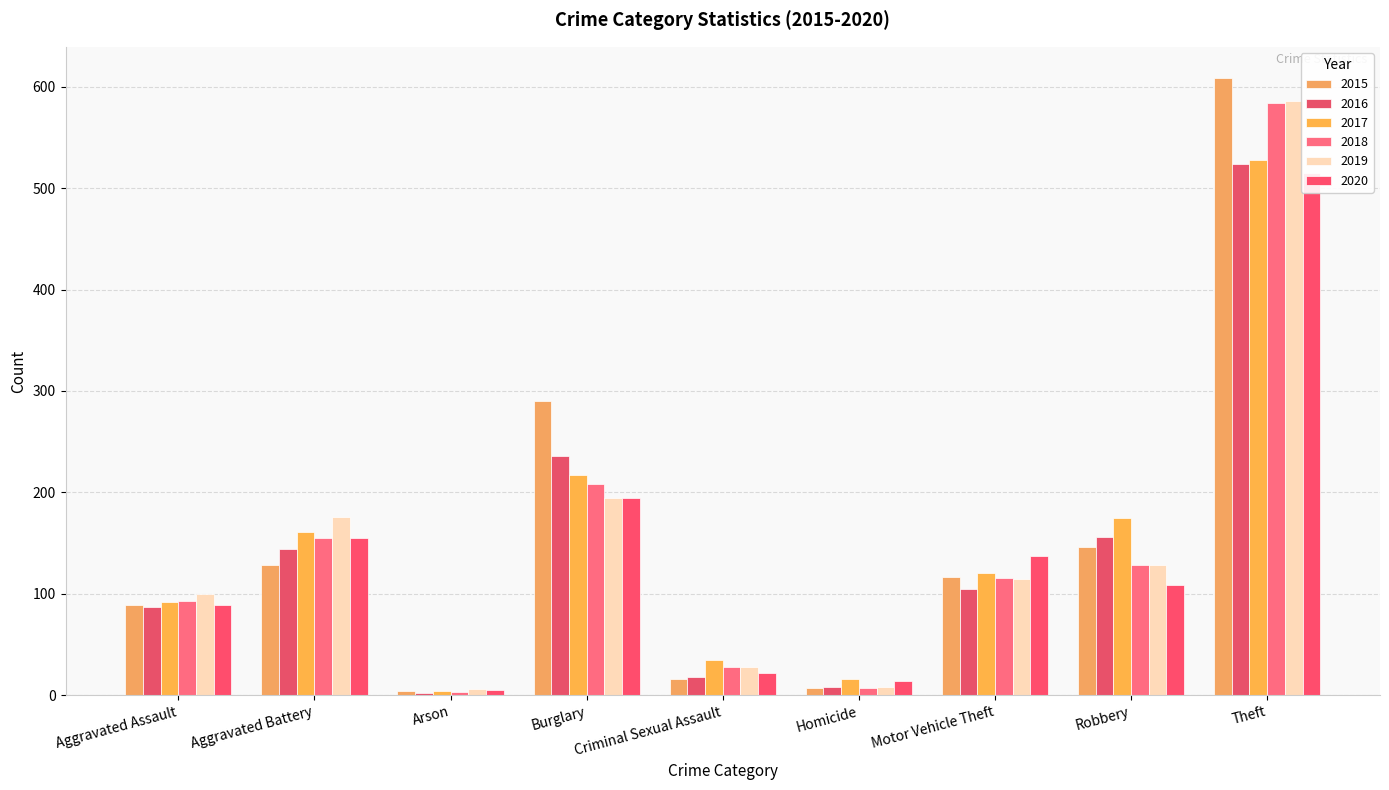

How many categories are shown in the chart?

9